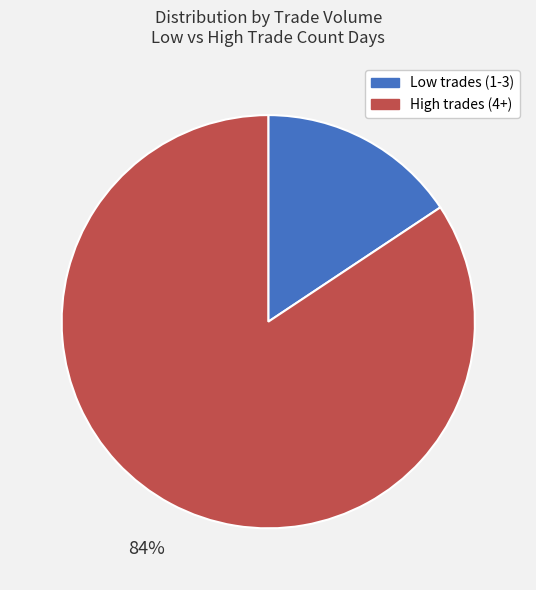

To the nearest percent, what is the average slice percentage?

50%